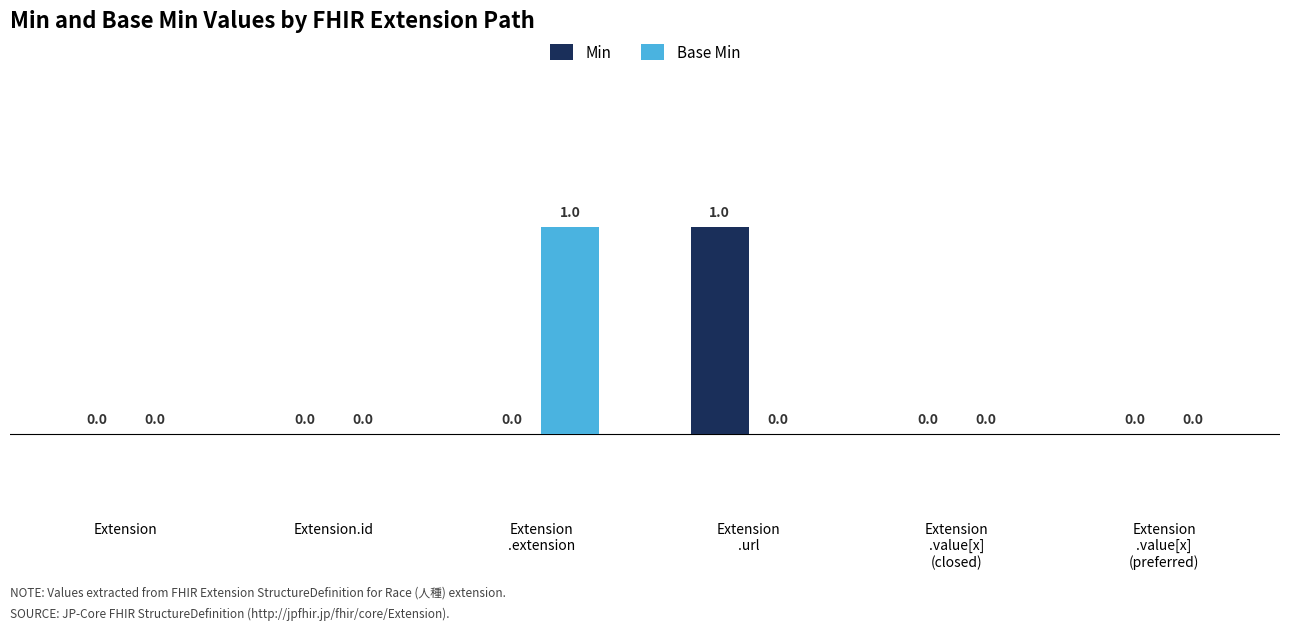

How many Base Min values are between 0 and 1?

6